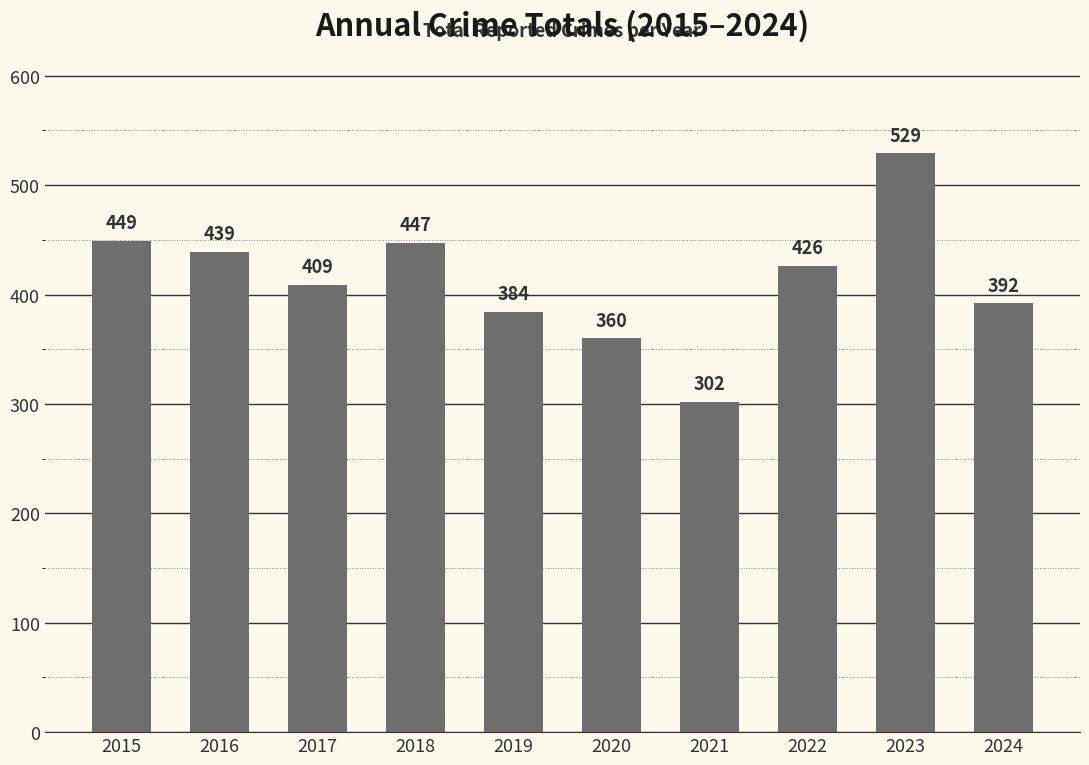

Rank the categories by value from lowest to highest.

2021, 2020, 2019, 2024, 2017, 2022, 2016, 2018, 2015, 2023